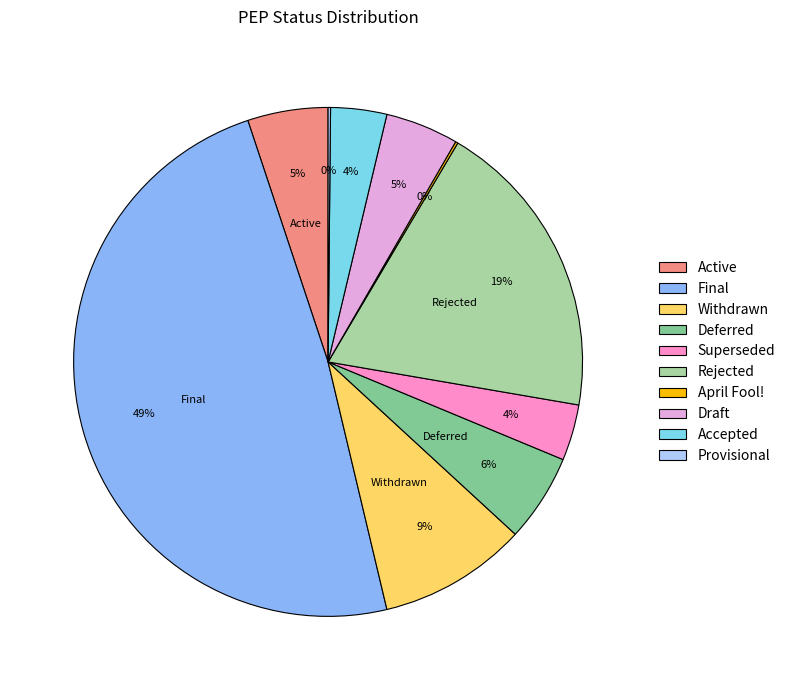

What percentage is the Superseded slice, to the nearest percent?

4%